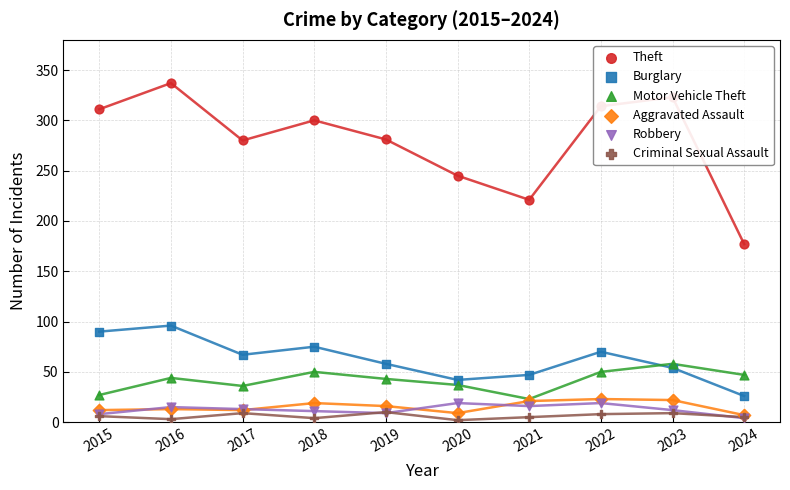

Which series has the largest Y range (max minus min)?

Theft